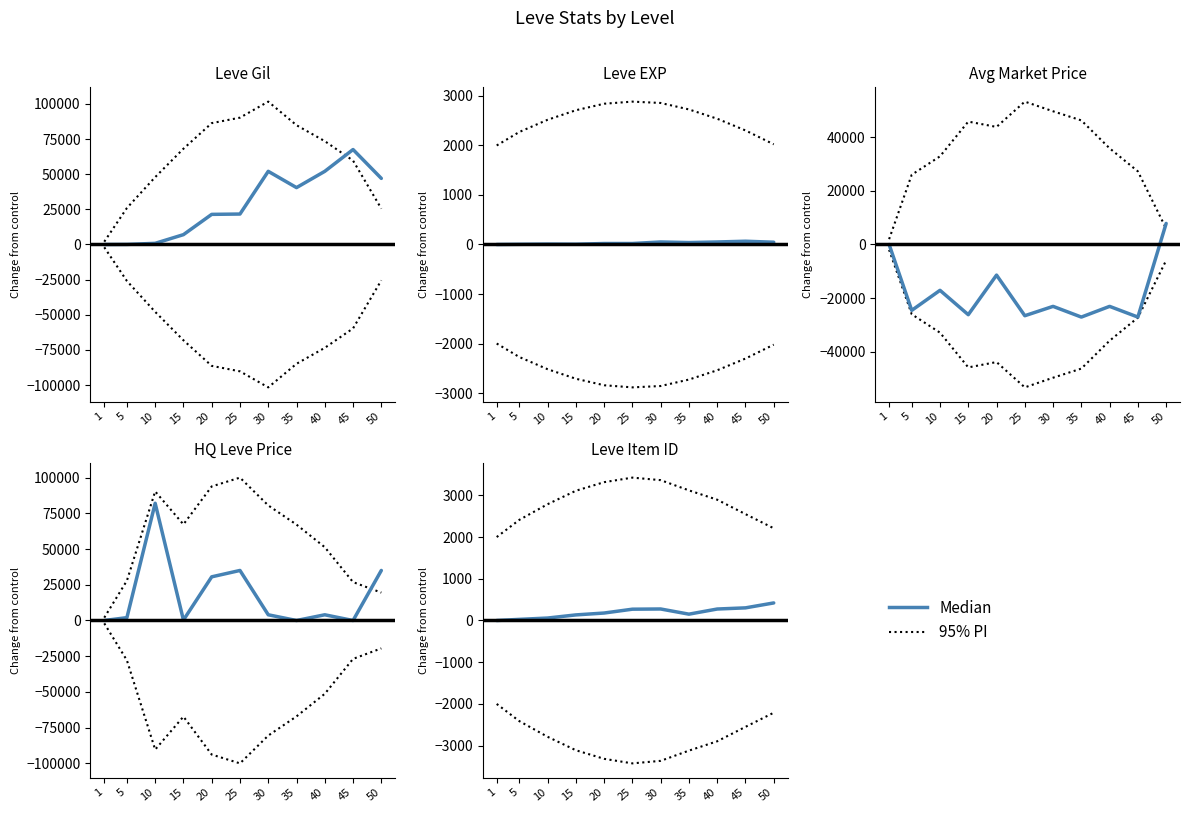

How many values in the Median series are below 179?

5